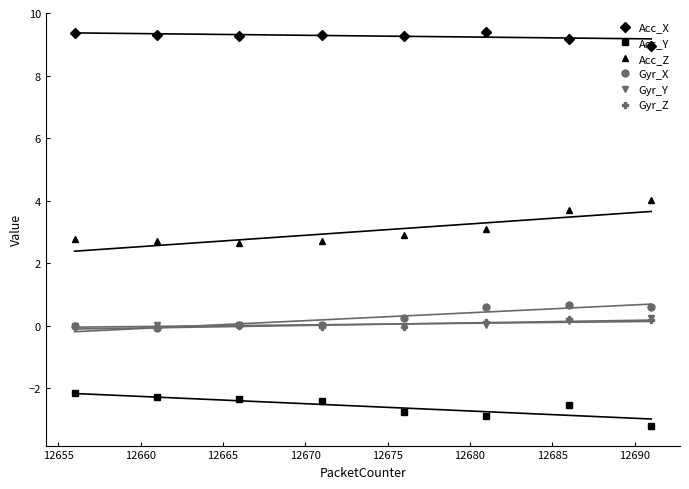

What is the value of the Acc_Y point at the 2nd from the left?

-2.3